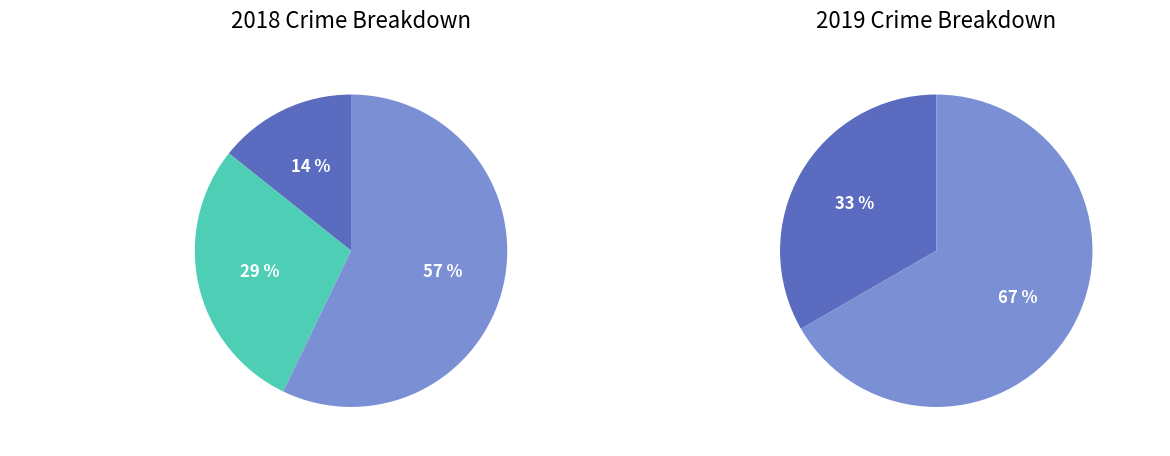

The Aggravated Assault slice represents 14% of the pie. True or false?

True